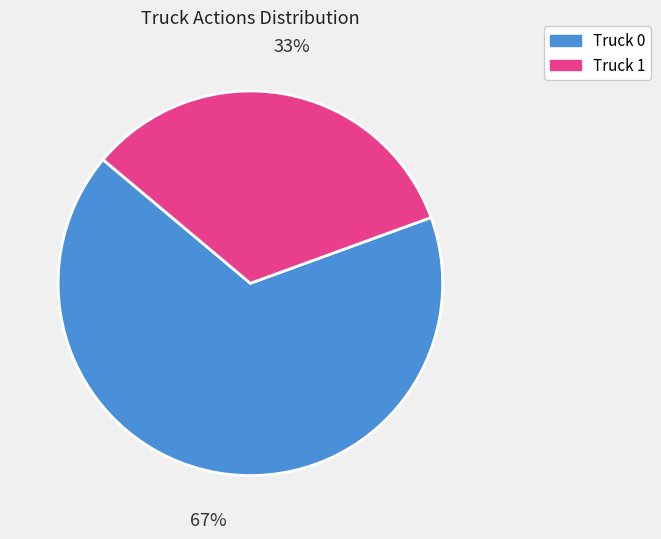

Is Truck 0 the majority of the pie?

Yes